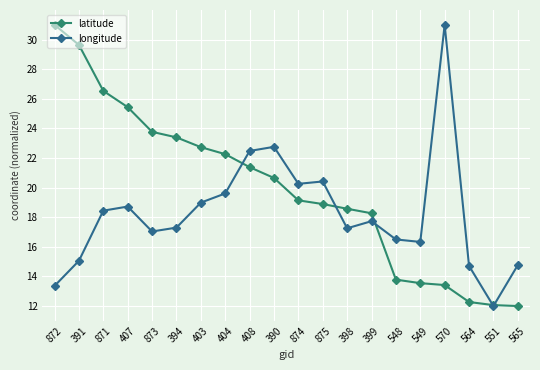

Where does the latitude series first go above 20?

872